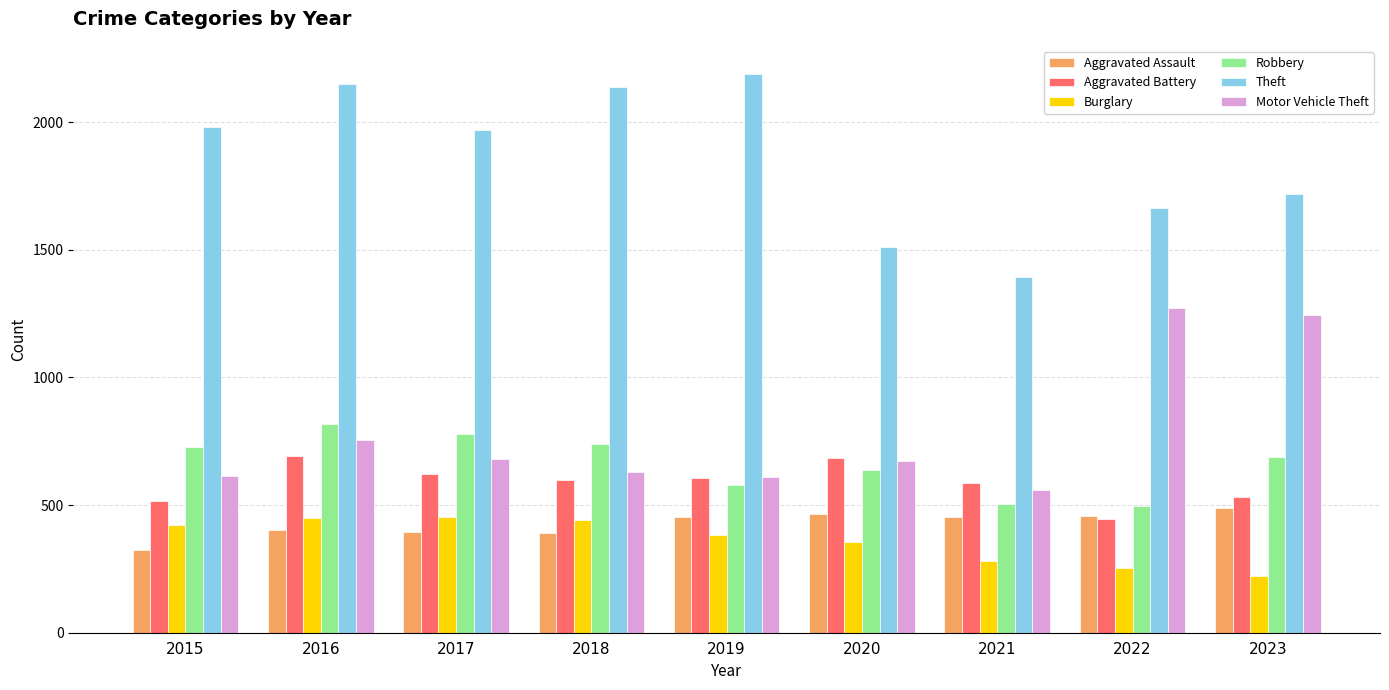

Read the Aggravated Assault value at 2015.

323